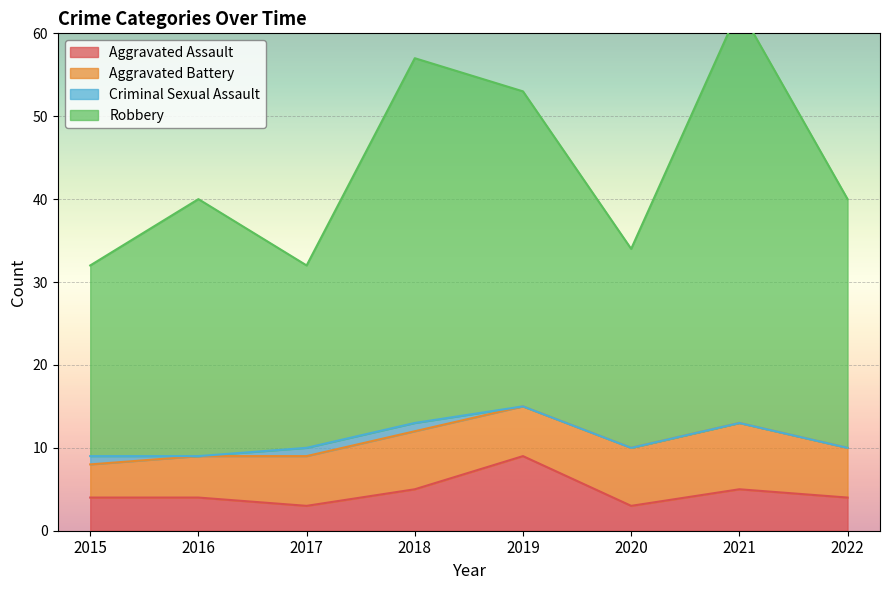

Which series has the widest spread of values?

Robbery